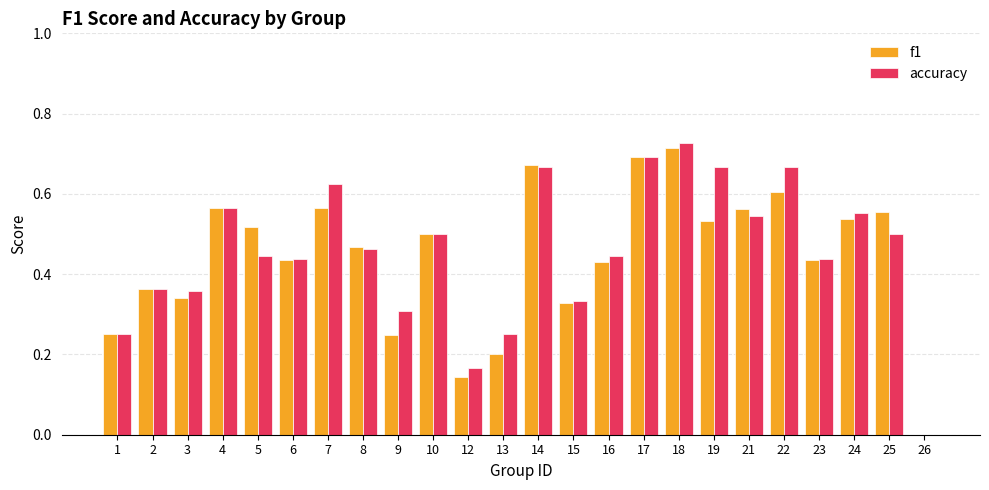

How many accuracy values are between 0 and 1?

24